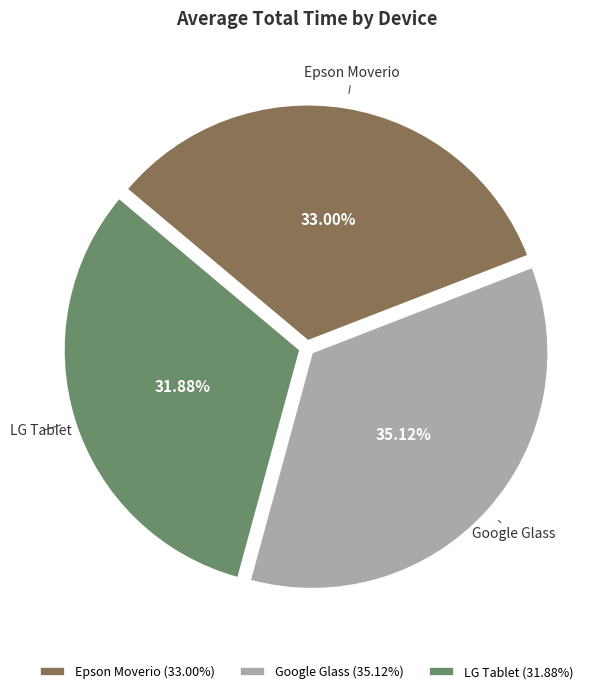

Rank the categories by value from highest to lowest.

Google Glass, Epson Moverio, LG Tablet